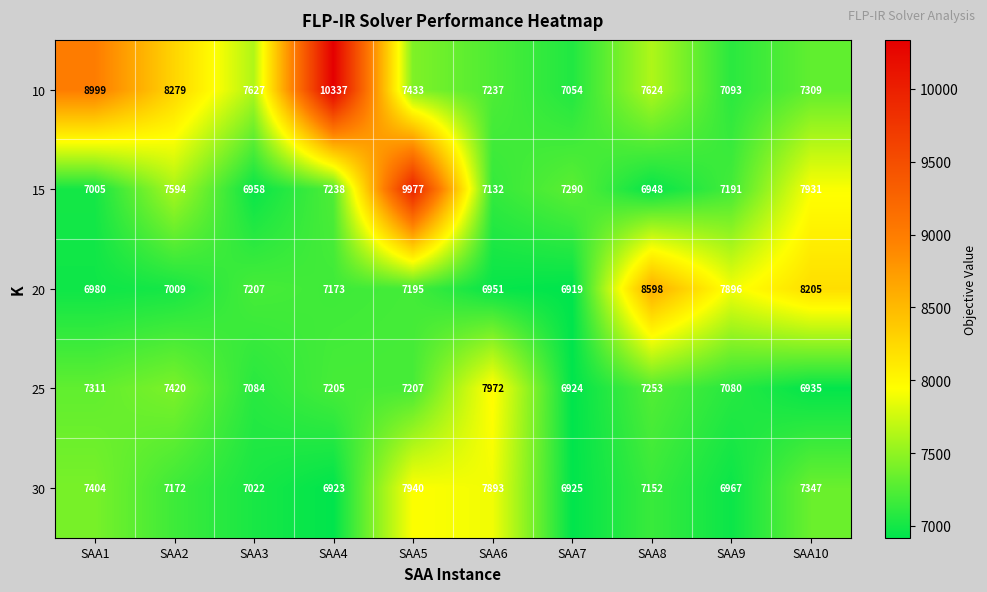

What is the difference between the highest and lowest values at SAA1?

2019